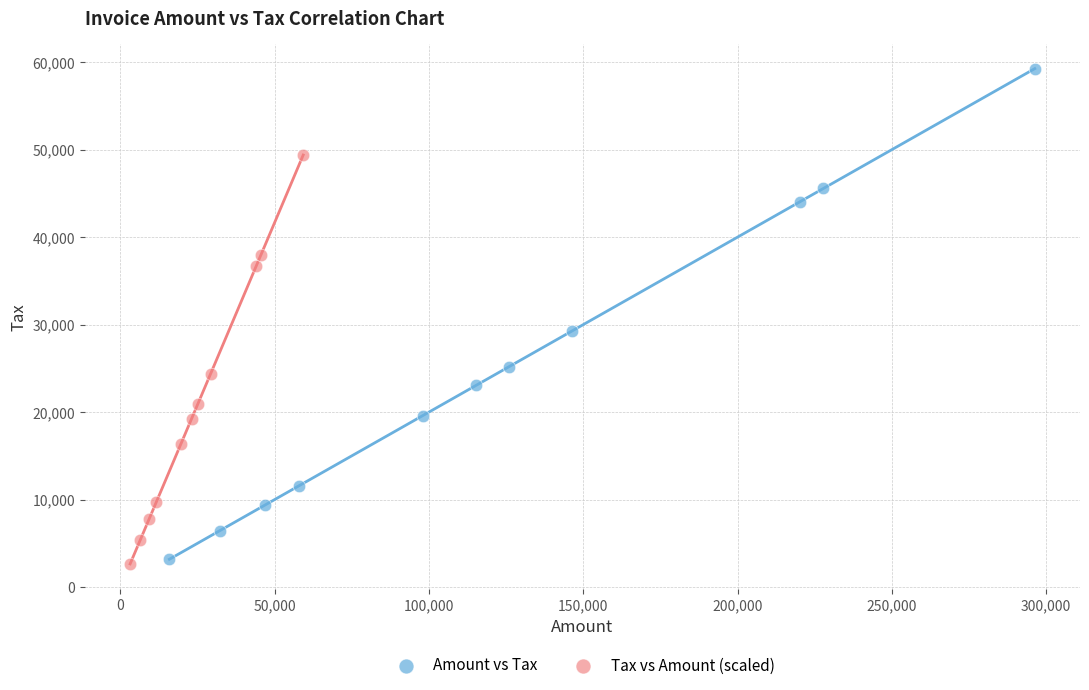

Which series contains the highest Y value?

Amount vs Tax